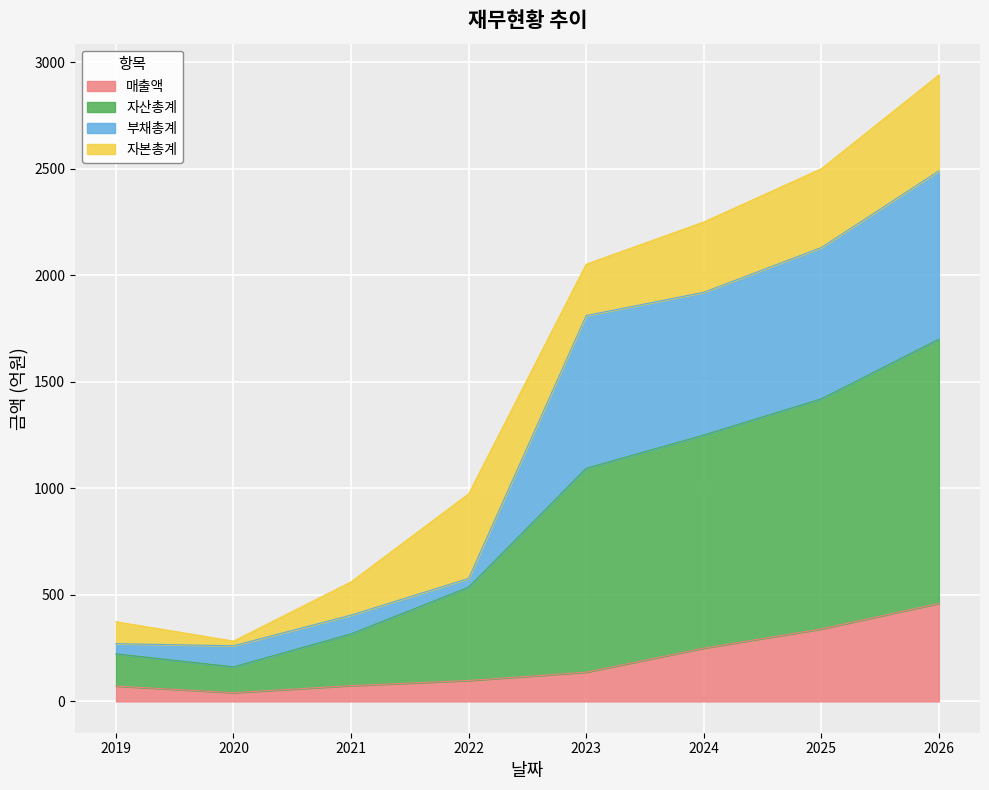

At which category is the sum across all series the highest?

2026